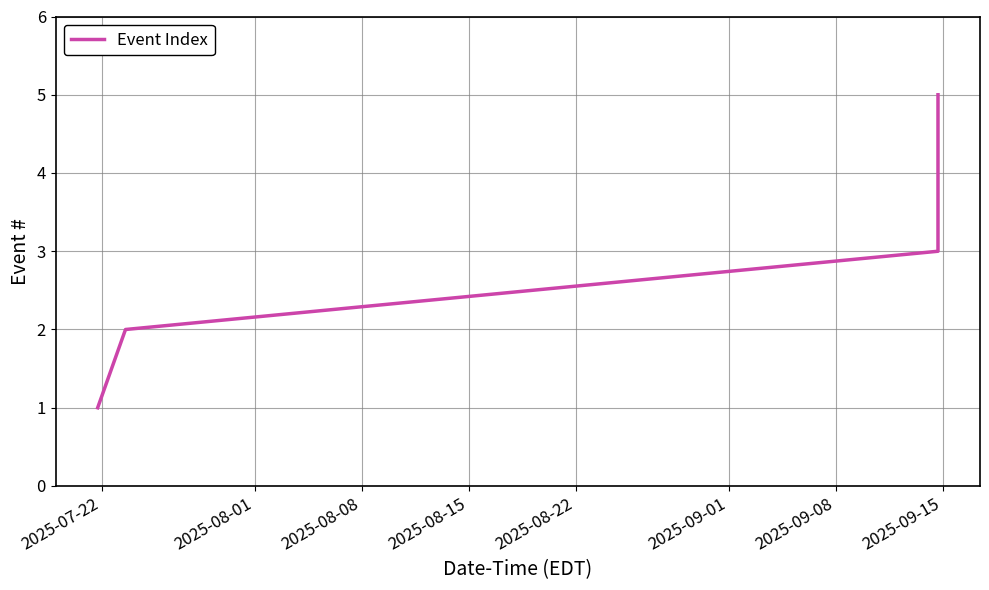

Reading left to right, list all the values displayed in this chart.

1	2	3	4	5